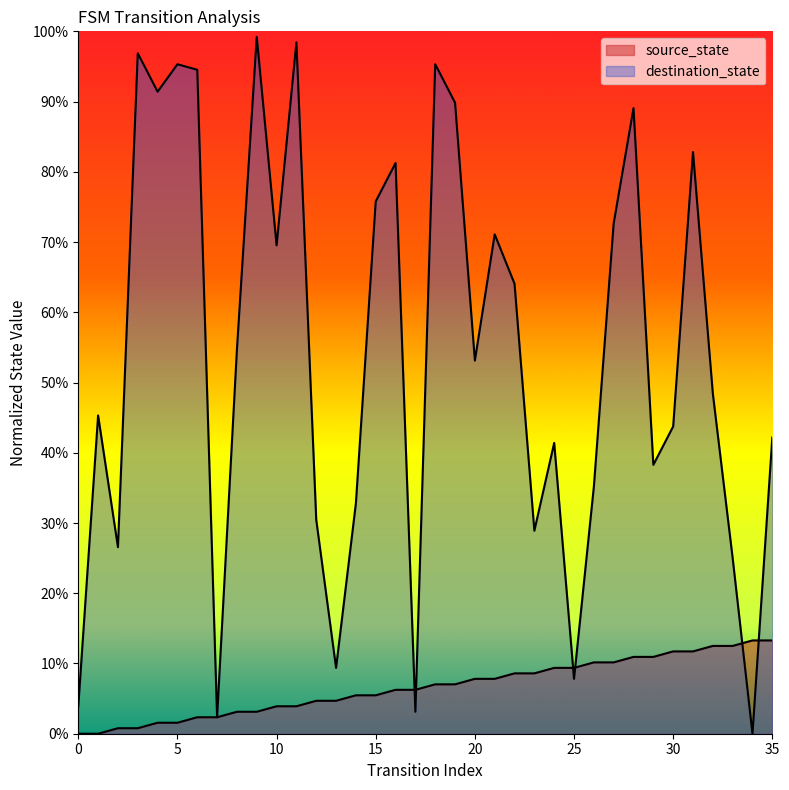

How many categories are shown in the chart?

36